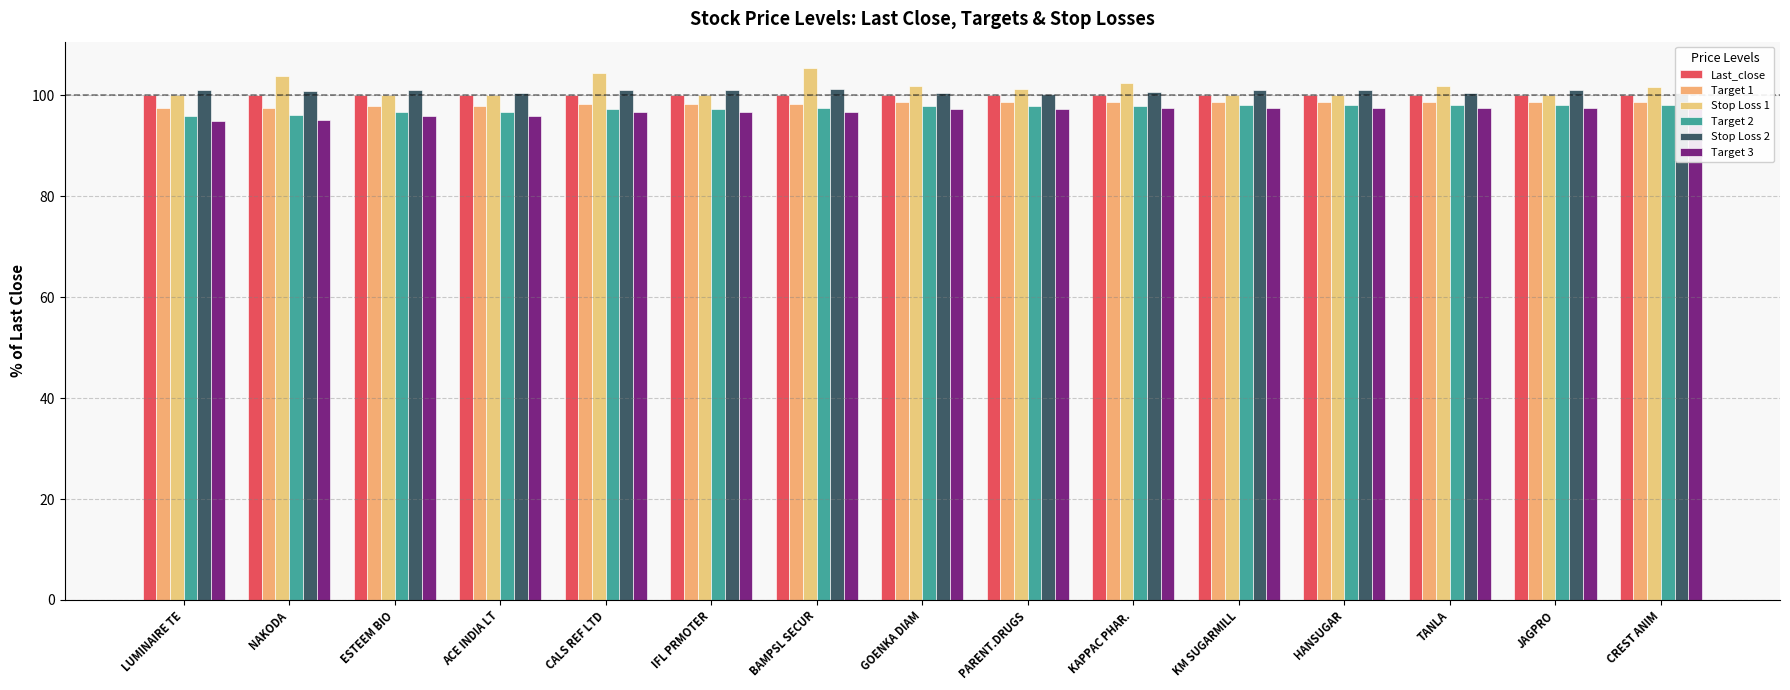

Is it true that Target 1 equals 159.3 at NAKODA?

False